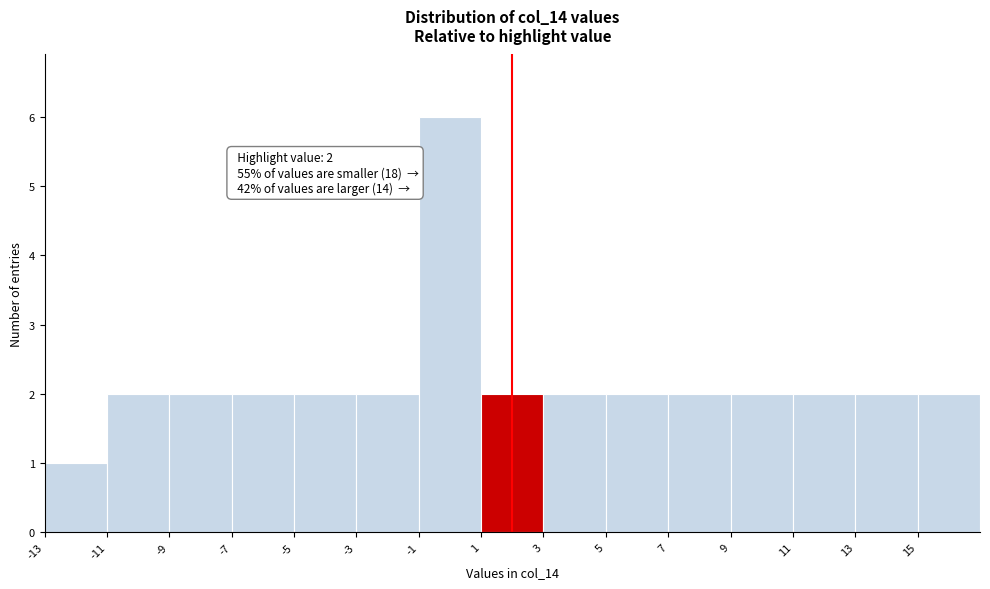

Over which range of the x-axis is the bar tallest?

-1 to 1